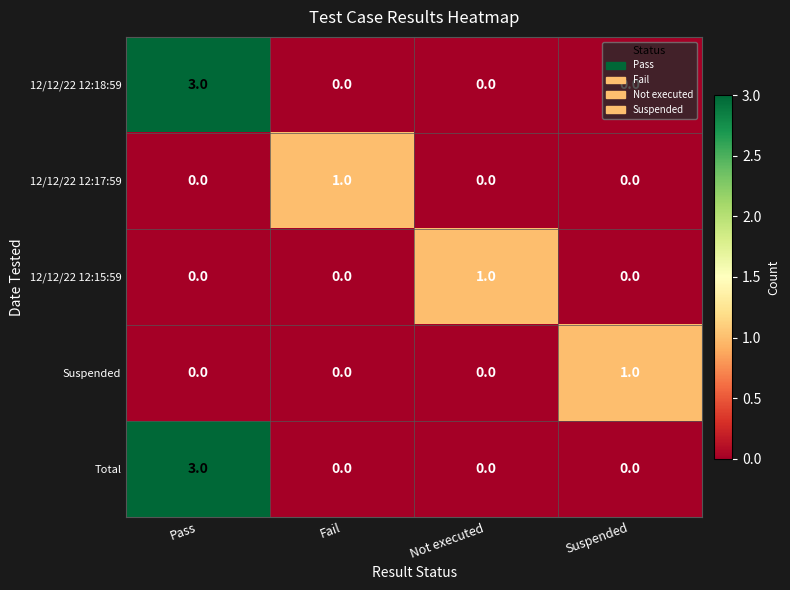

How many 12/12/22 12:17:59 values are between 0 and 1?

4